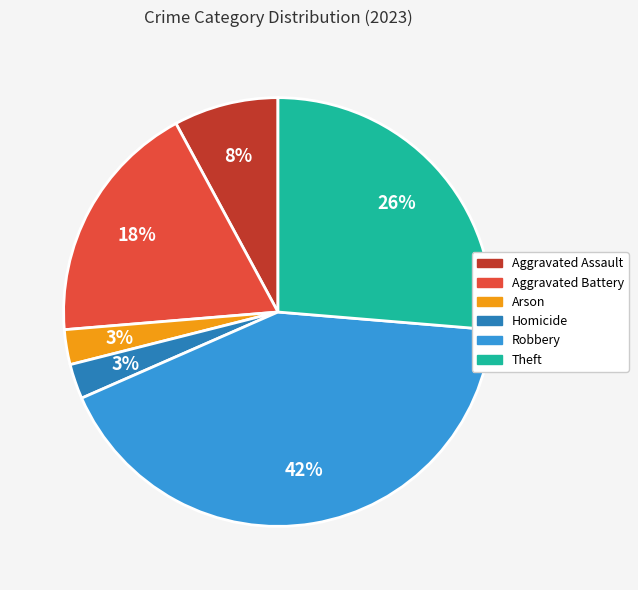

Combined, do Robbery and Arson account for over 50%?

No